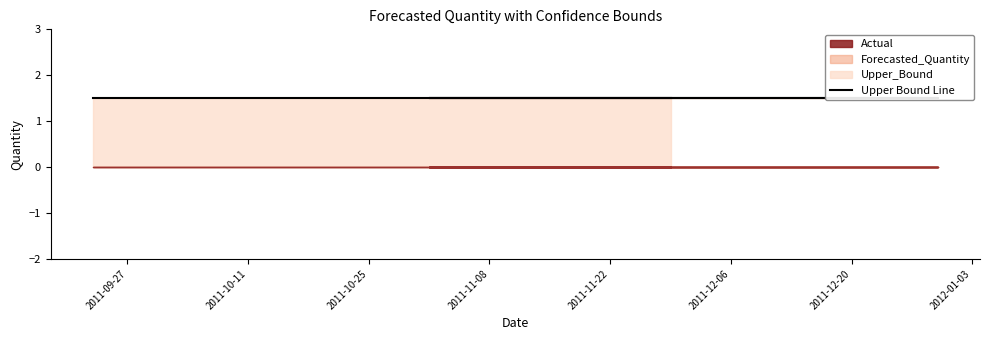

True or false: Forecasted_Quantity has a value of 0.0 at 2011-11-15.

True